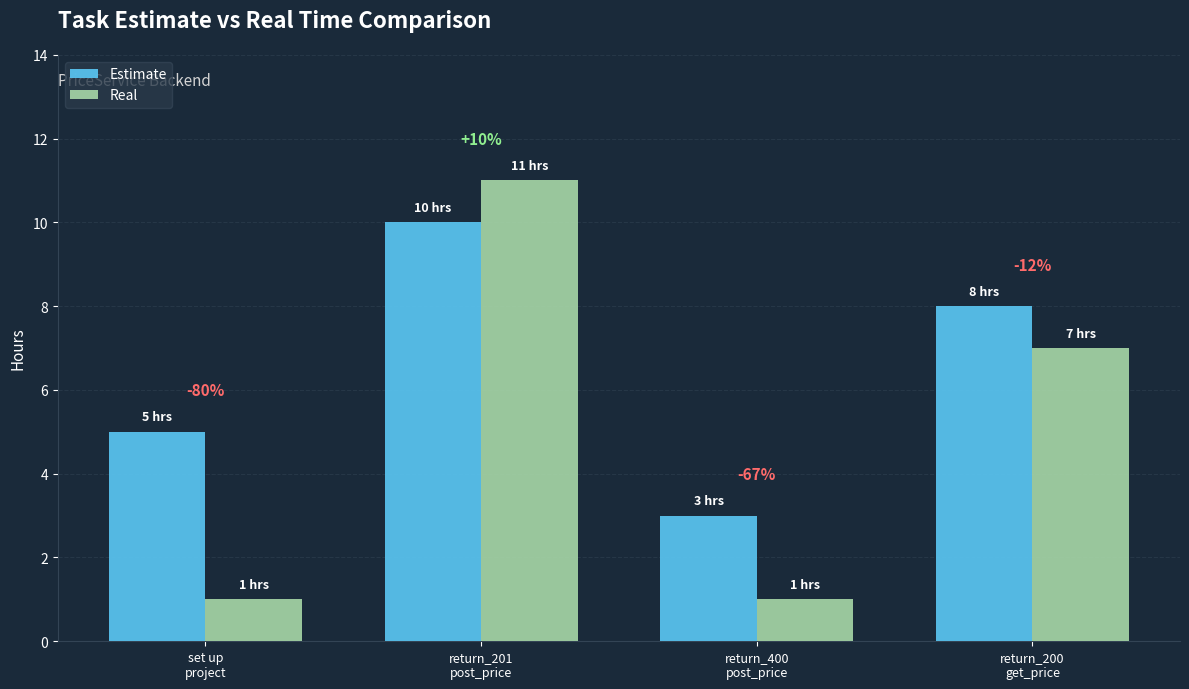

At return_201
post_price, list the series in order from largest to smallest.

Real, Estimate